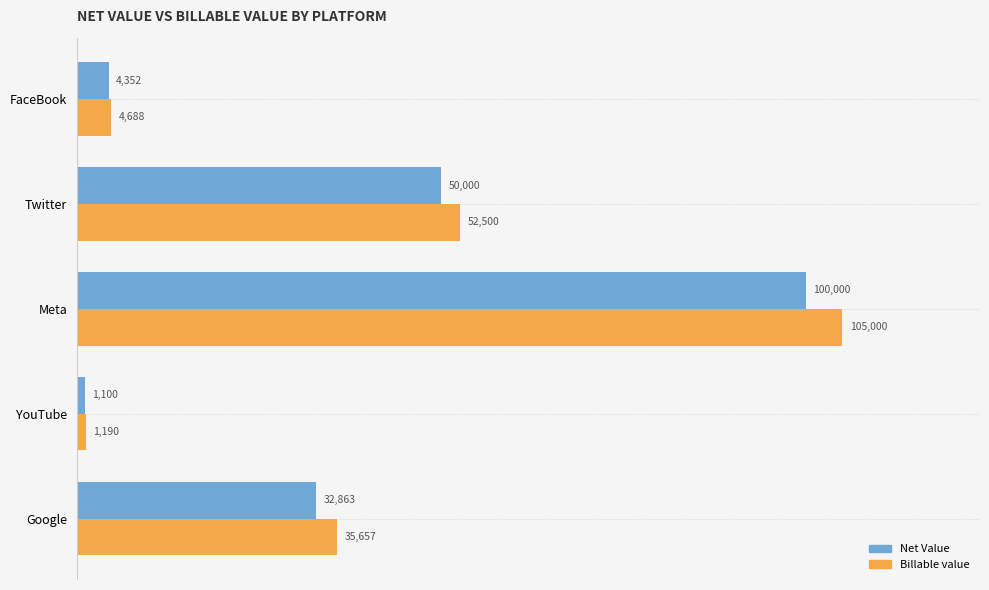

Rank the categories by Billable value value from highest to lowest.

Meta, Twitter, Google, FaceBook, YouTube